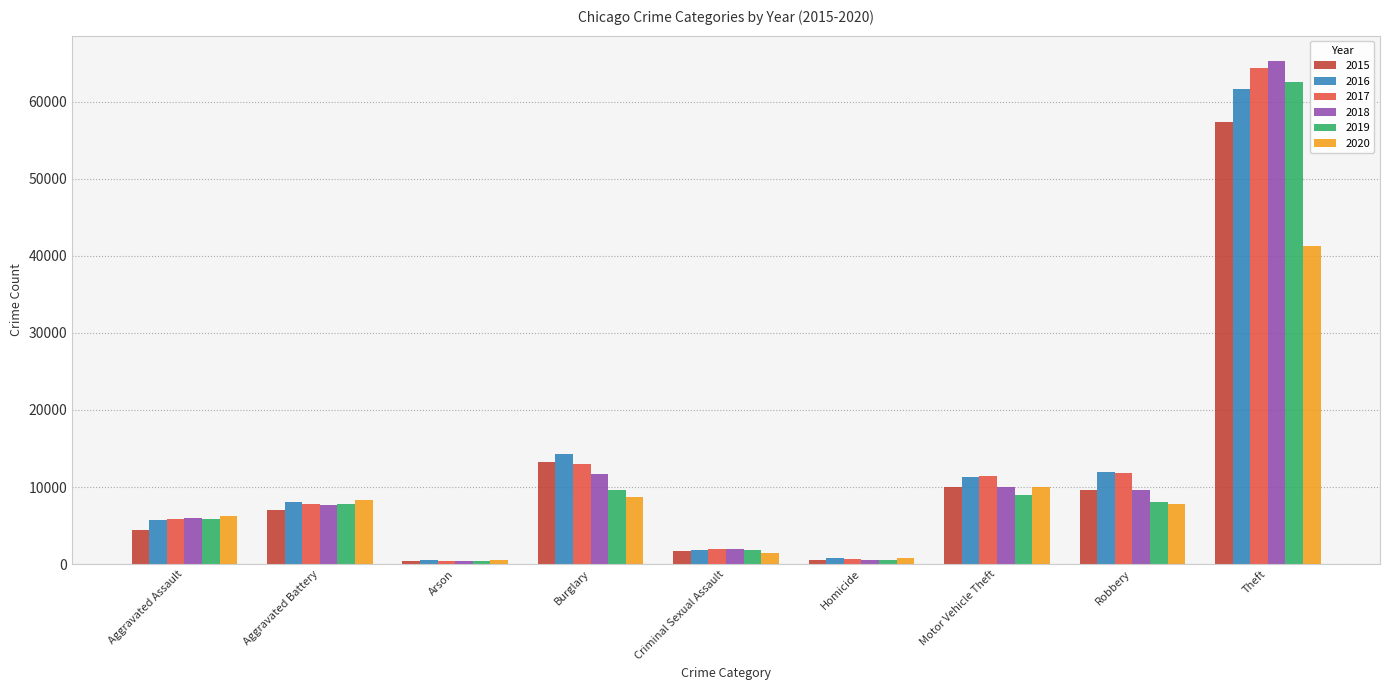

What are all the series names shown in the legend?

2015, 2016, 2017, 2018, 2019, 2020